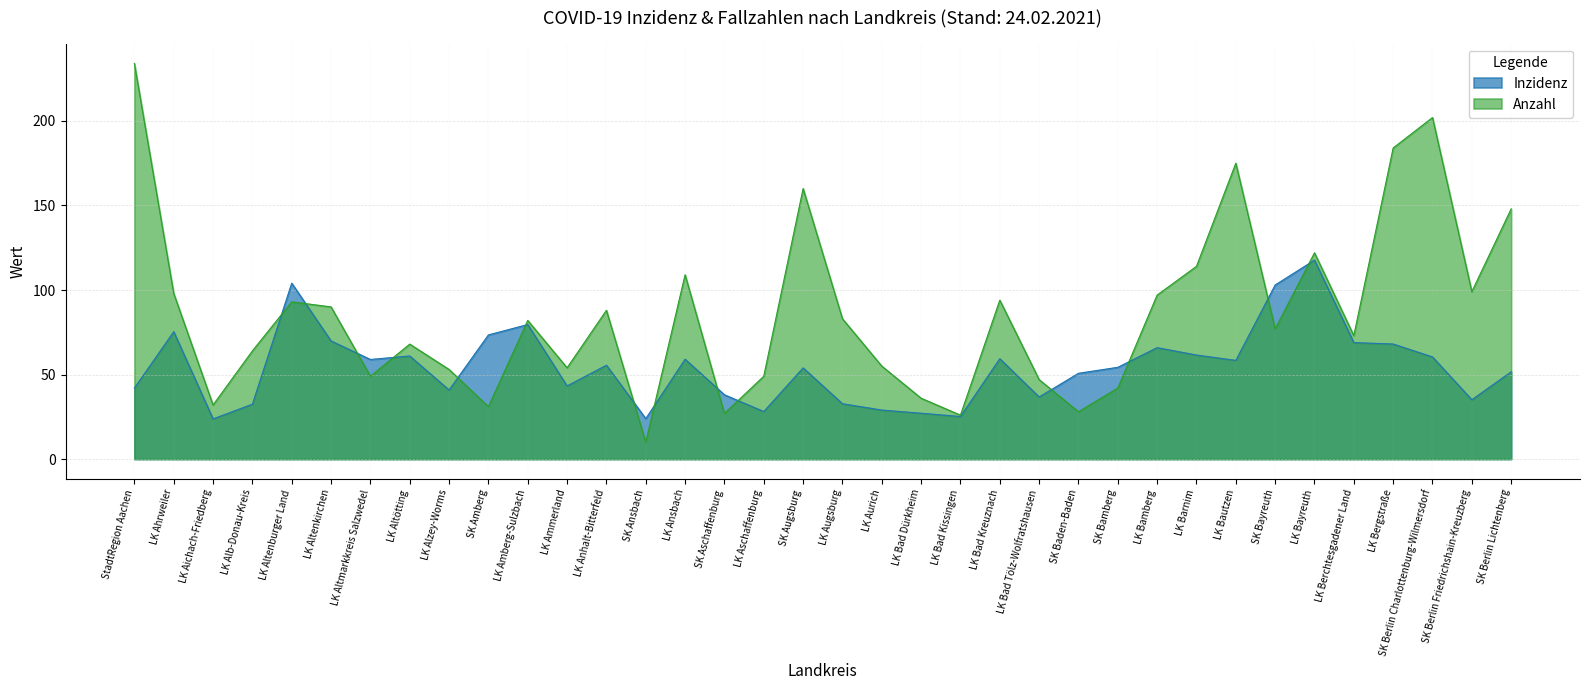

Is it true that Anzahl equals 148.0 at SK Berlin Lichtenberg?

True